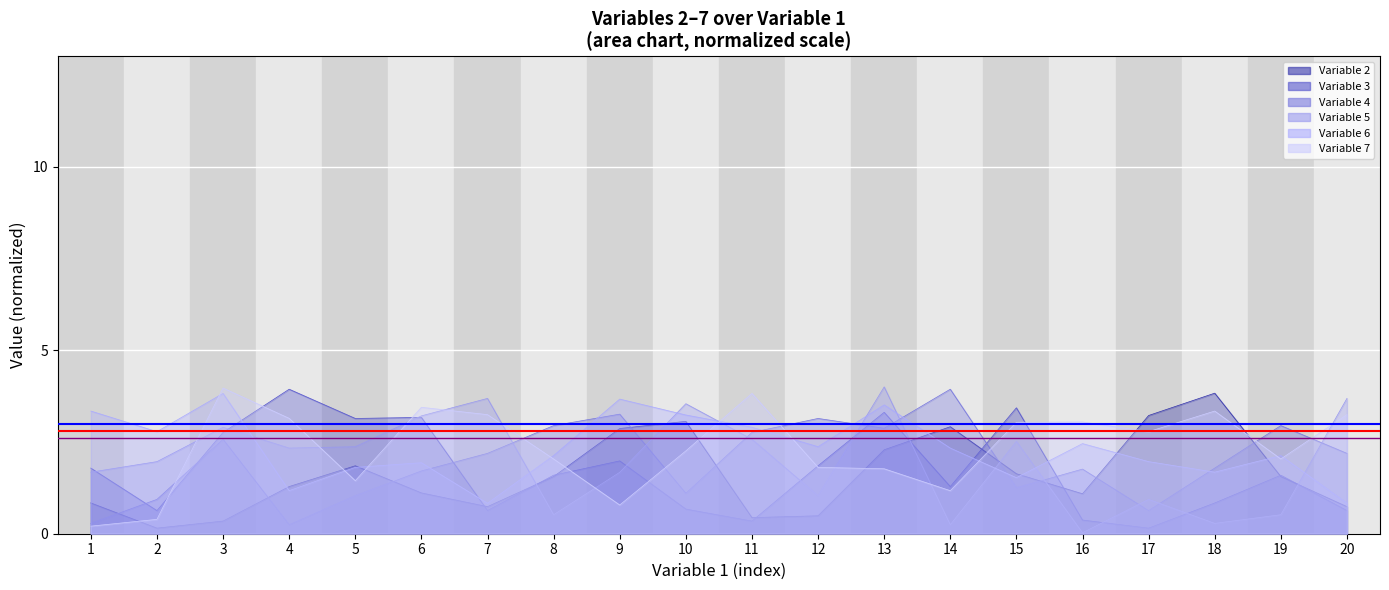

At which category is the sum across all series the highest?

13